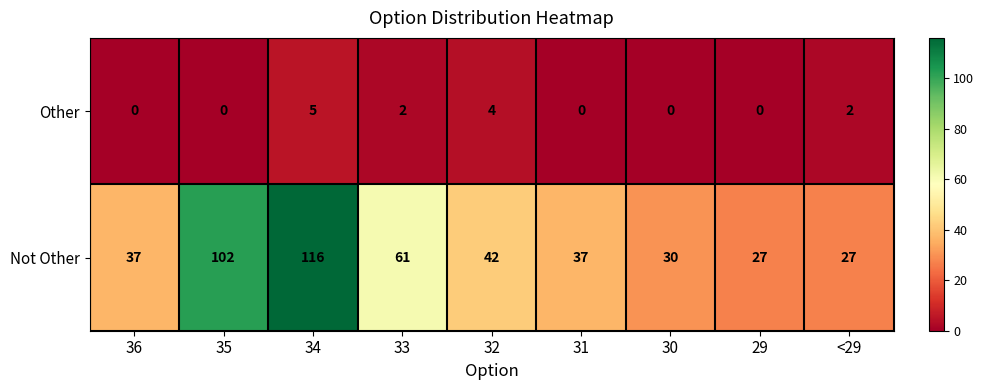

What is the difference between the maximum and second lowest values in the Not Other series?

89